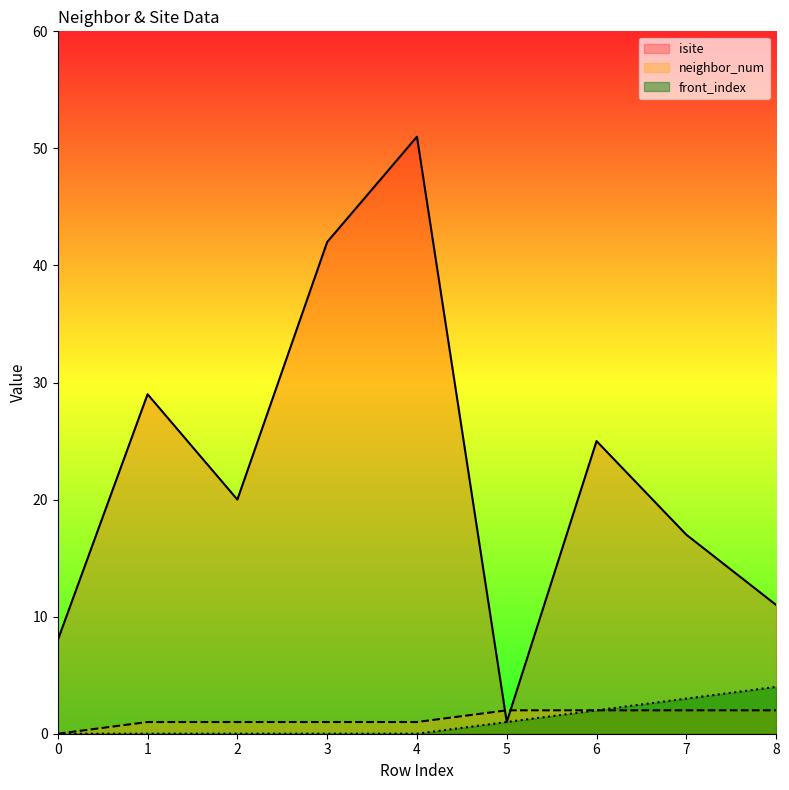

What is the spread (max minus min) of values at 1?

29